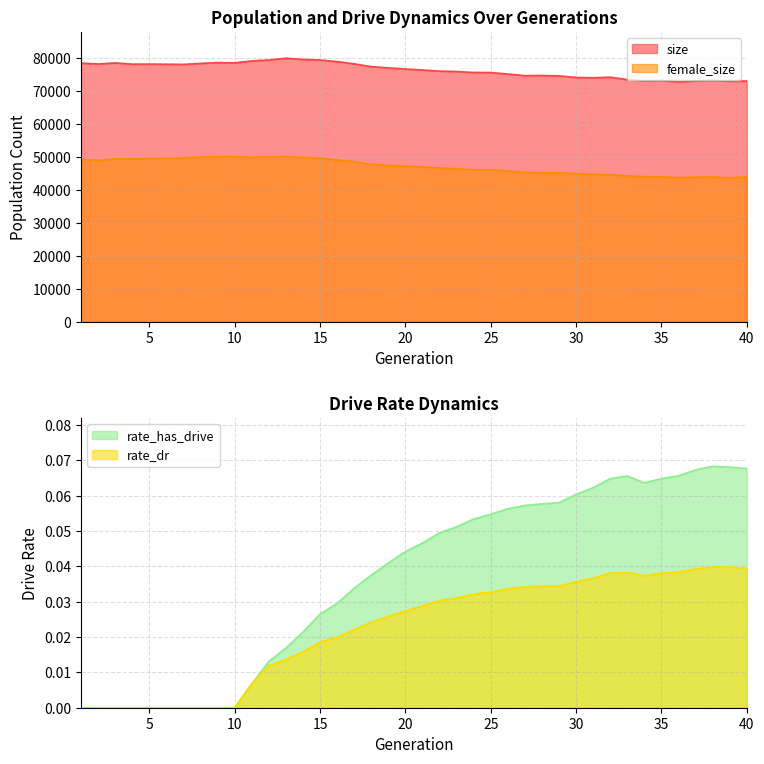

Reading left to right, list all the values displayed in this chart.

size: 1=78371.0	2=78126.0	3=78436.0	4=78065.0	5=78083.0	6=78050.0	7=77995.0	8=78283.0	9=78544.0	10=78447.0	11=79056.0	12=79325.0	13=79864.0	14=79505.0	15=79330.0	16=78835.0	17=78157.0	18=77316.0	19=76938.0	20=76590.0	21=76296.0	22=75950.0	23=75837.0	24=75530.0	25=75517.0	26=75062.0	27=74579.0	28=74620.0	29=74520.0	30=74028.0	31=73931.0	32=74109.0	33=73384.0	34=72979.0	35=73111.0	36=72675.0	37=72949.0	38=73113.0	39=72878.0	40=72970.0
female_size: 1=49246.0	2=48894.0	3=49347.0	4=49384.0	5=49462.0	6=49459.0	7=49623.0	8=49932.0	9=50021.0	10=50039.0	11=49837.0	12=49941.0	13=50102.0	14=49804.0	15=49543.0	16=49034.0	17=48514.0	18=47691.0	19=47343.0	20=47222.0	21=46865.0	22=46579.0	23=46383.0	24=46016.0	25=46046.0	26=45657.0	27=45224.0	28=45115.0	29=45123.0	30=44853.0	31=44663.0	32=44528.0	33=44169.0	34=43961.0	35=43904.0	36=43653.0	37=43792.0	38=43850.0	39=43590.0	40=43912.0
rate_dr: 1=0.0	2=0.0	3=0.0	4=0.0	5=0.0	6=0.0	7=0.0	8=0.0	9=0.0	10=0.0	11=0.0	12=0.0	13=0.0	14=0.0	15=0.0	16=0.0	17=0.0	18=0.0	19=0.0	20=0.0	21=0.0	22=0.0	23=0.0	24=0.0	25=0.0	26=0.0	27=0.0	28=0.0	29=0.0	30=0.0	31=0.0	32=0.0	33=0.0	34=0.0	35=0.0	36=0.0	37=0.0	38=0.0	39=0.0	40=0.0
rate_has_drive: 1=0.0	2=0.0	3=0.0	4=0.0	5=0.0	6=0.0	7=0.0	8=0.0	9=0.0	10=0.0	11=0.0	12=0.0	13=0.0	14=0.0	15=0.0	16=0.0	17=0.0	18=0.0	19=0.0	20=0.0	21=0.0	22=0.0	23=0.1	24=0.1	25=0.1	26=0.1	27=0.1	28=0.1	29=0.1	30=0.1	31=0.1	32=0.1	33=0.1	34=0.1	35=0.1	36=0.1	37=0.1	38=0.1	39=0.1	40=0.1